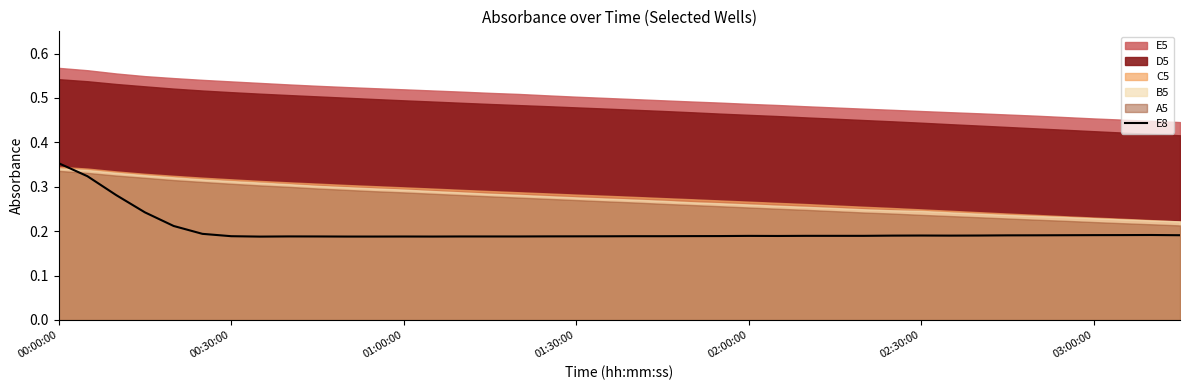

How many lines are shown in the chart?

1